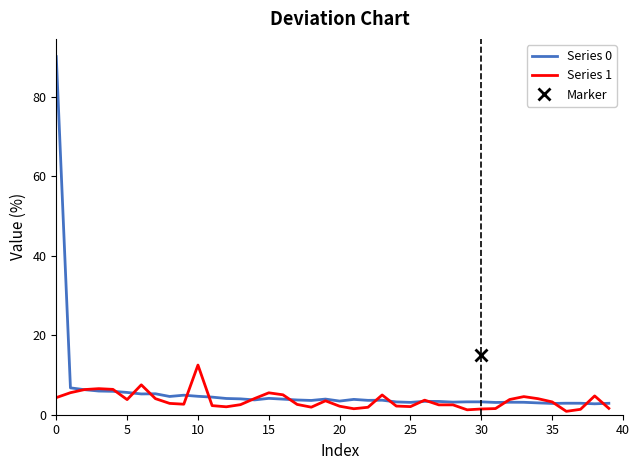

What are all the series names shown in the legend?

Series 0, Series 1